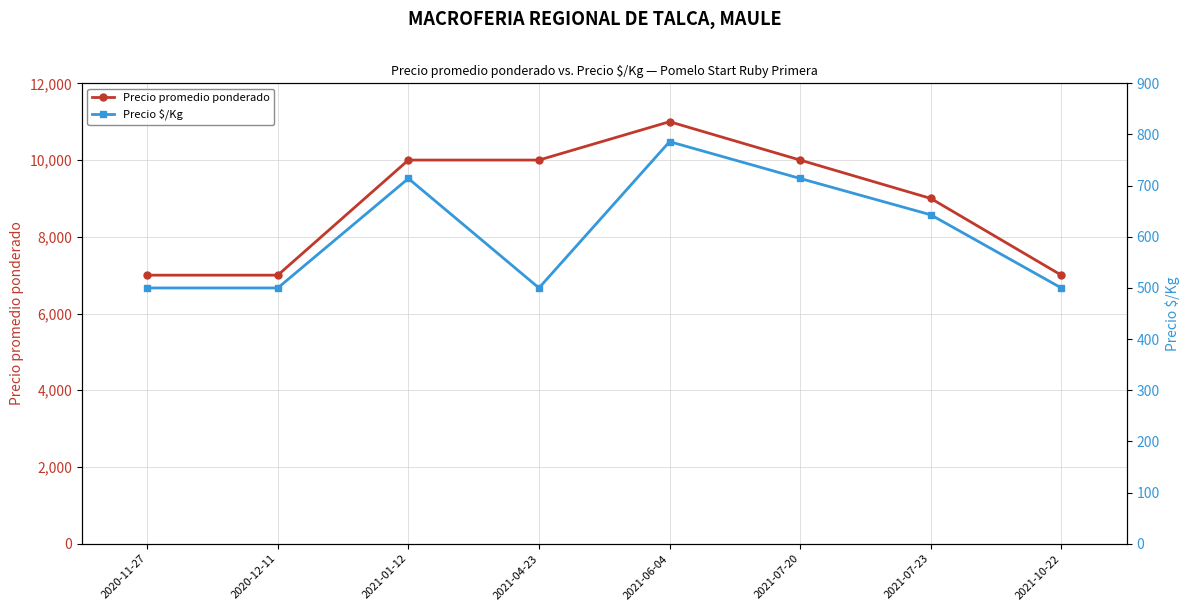

At which category does Precio $/Kg reach its first local valley?

2021-04-23